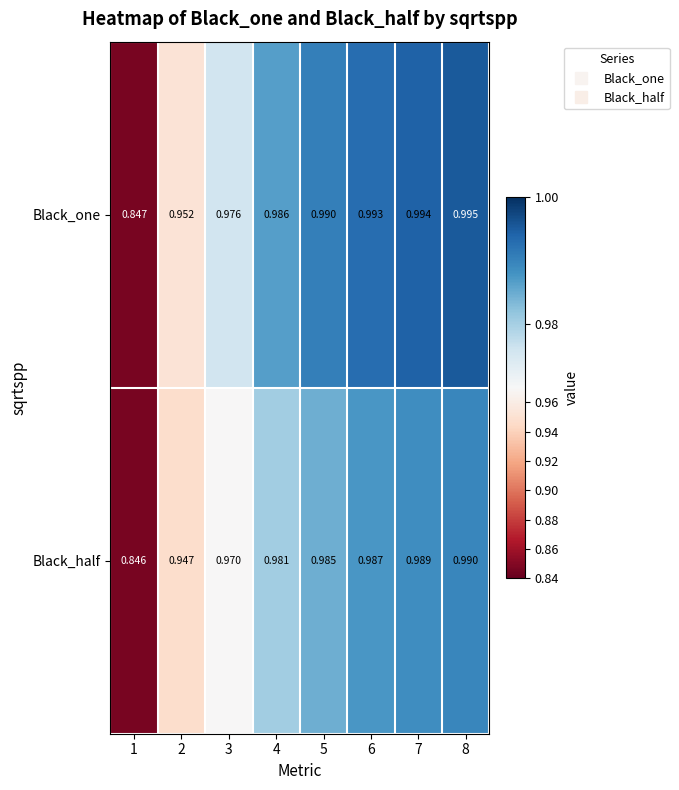

At how many categories does at least one series exceed 0?

8